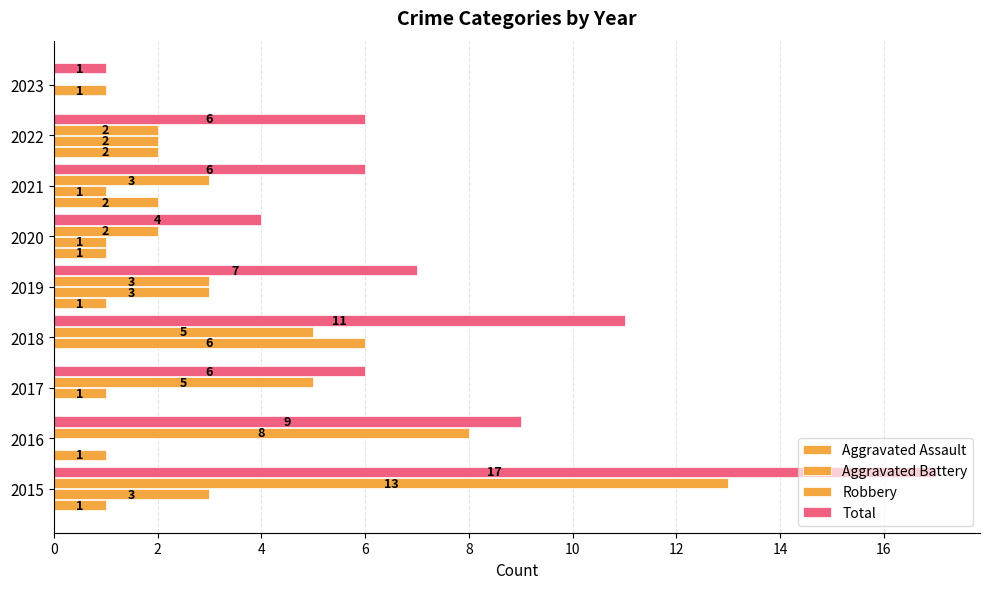

How many categories are shown in the chart?

9